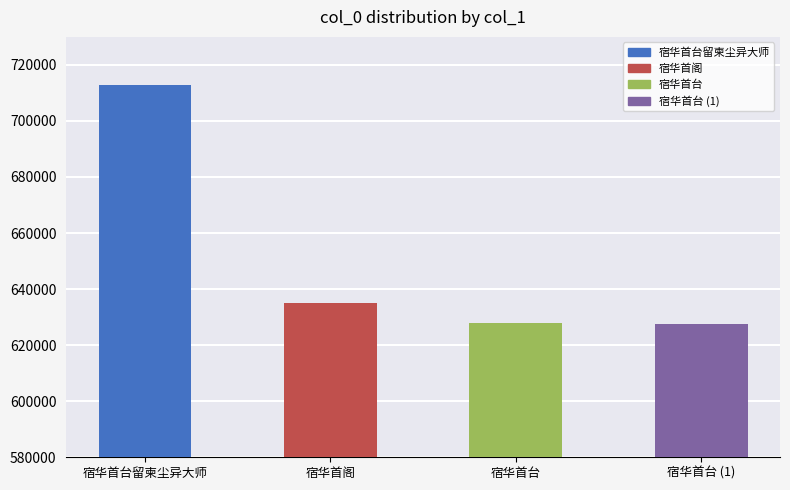

What is the difference between the values at 宿华首台 (1) and 宿华首阁?

7419